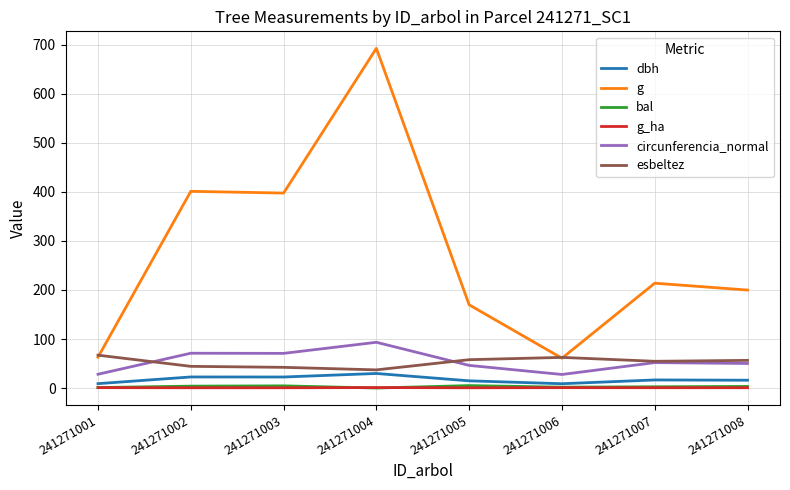

Which series has the widest spread of values?

g